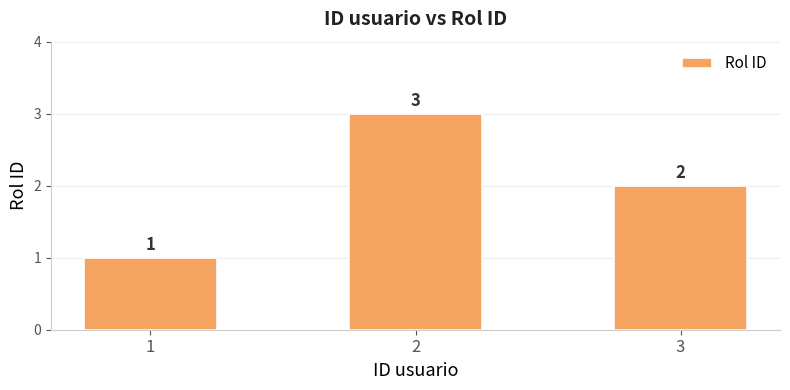

What is the difference between the second highest and minimum values?

1